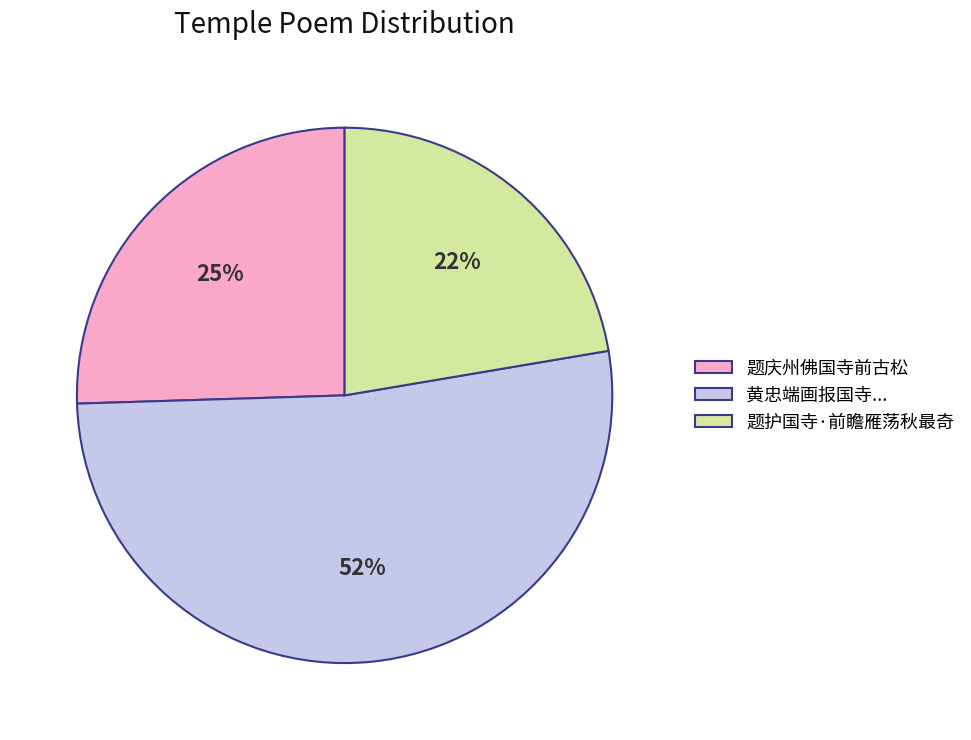

Is it true that 题护国寺·前瞻雁荡秋最奇 is 22% of the pie?

True